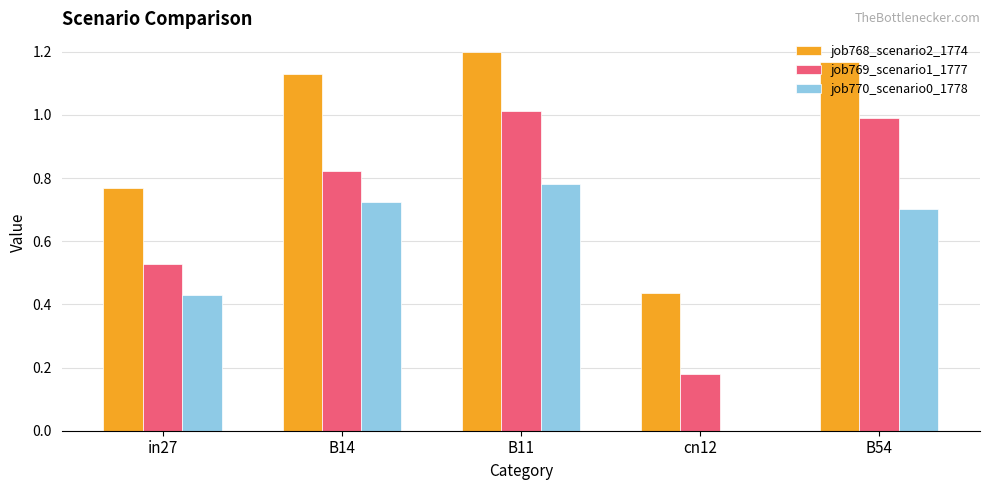

What is the sum of the job768_scenario2_1774 values at B54 and cn12?

1.6